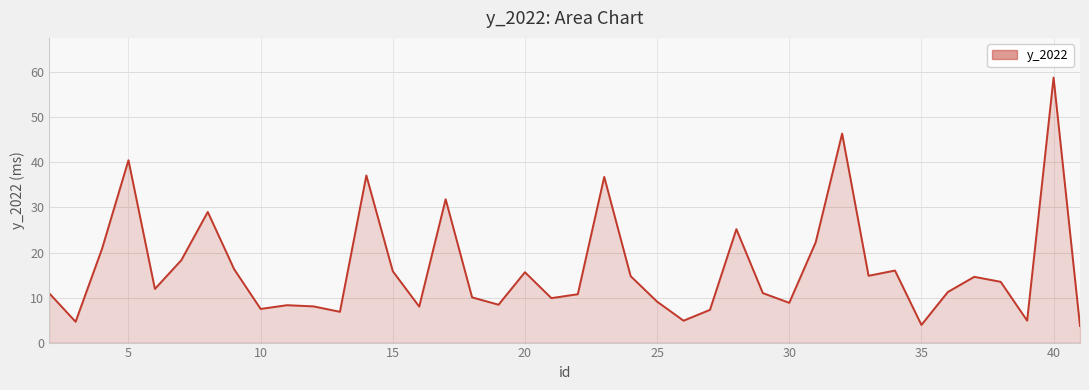

True or false: the data has more than 2 interior local peaks.

True